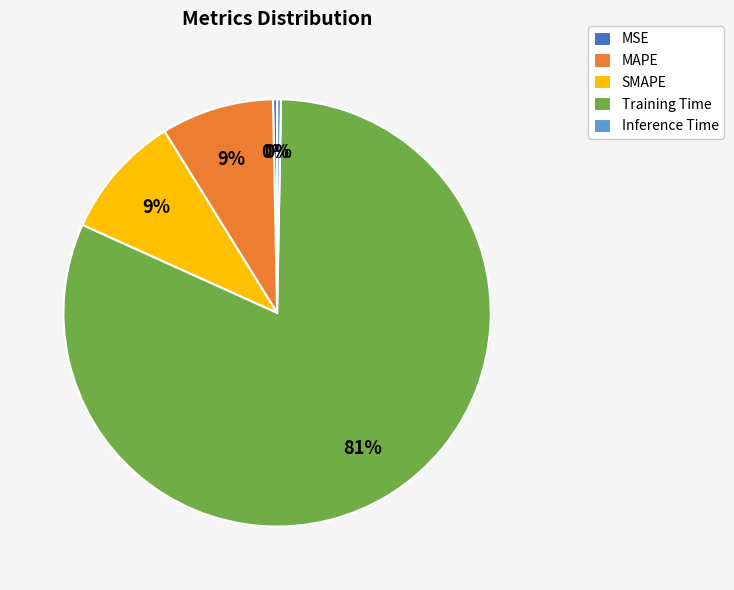

Combined, do Training Time and SMAPE account for over 50%?

Yes